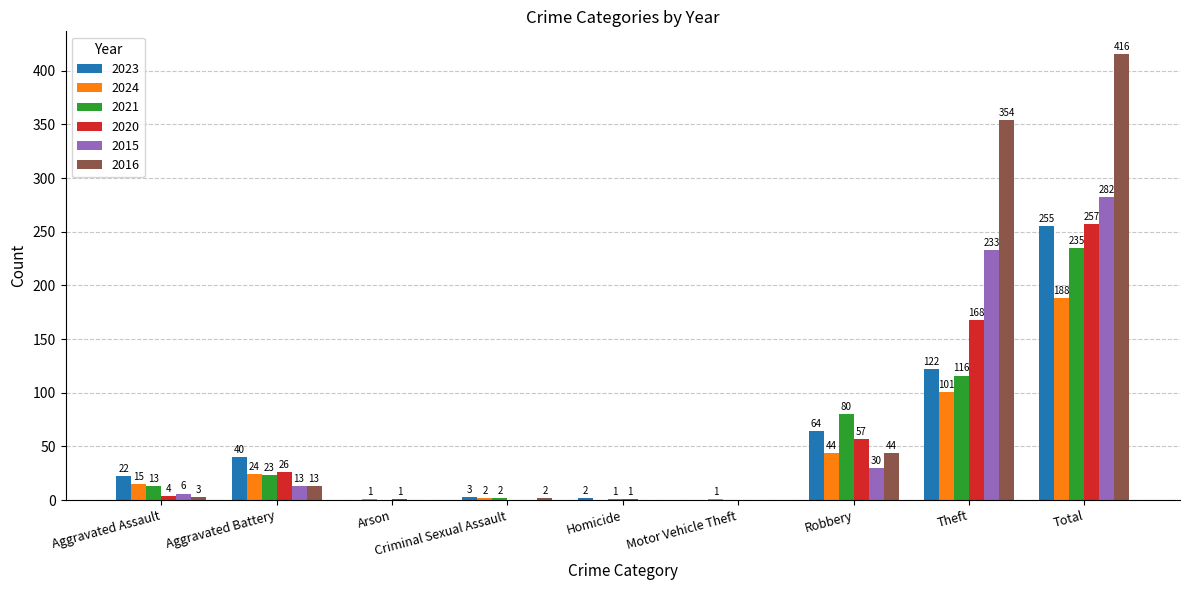

Reading right to left, extract all data points from this chart.

2023: Total=255	Theft=122	Robbery=64	Motor Vehicle Theft=0	Homicide=2	Criminal Sexual Assault=3	Arson=0	Aggravated Battery=40	Aggravated Assault=22
2024: Total=188	Theft=101	Robbery=44	Motor Vehicle Theft=1	Homicide=0	Criminal Sexual Assault=2	Arson=1	Aggravated Battery=24	Aggravated Assault=15
2021: Total=235	Theft=116	Robbery=80	Motor Vehicle Theft=0	Homicide=1	Criminal Sexual Assault=2	Arson=0	Aggravated Battery=23	Aggravated Assault=13
2020: Total=257	Theft=168	Robbery=57	Motor Vehicle Theft=0	Homicide=1	Criminal Sexual Assault=0	Arson=1	Aggravated Battery=26	Aggravated Assault=4
2015: Total=282	Theft=233	Robbery=30	Motor Vehicle Theft=0	Homicide=0	Criminal Sexual Assault=0	Arson=0	Aggravated Battery=13	Aggravated Assault=6
2016: Total=416	Theft=354	Robbery=44	Motor Vehicle Theft=0	Homicide=0	Criminal Sexual Assault=2	Arson=0	Aggravated Battery=13	Aggravated Assault=3